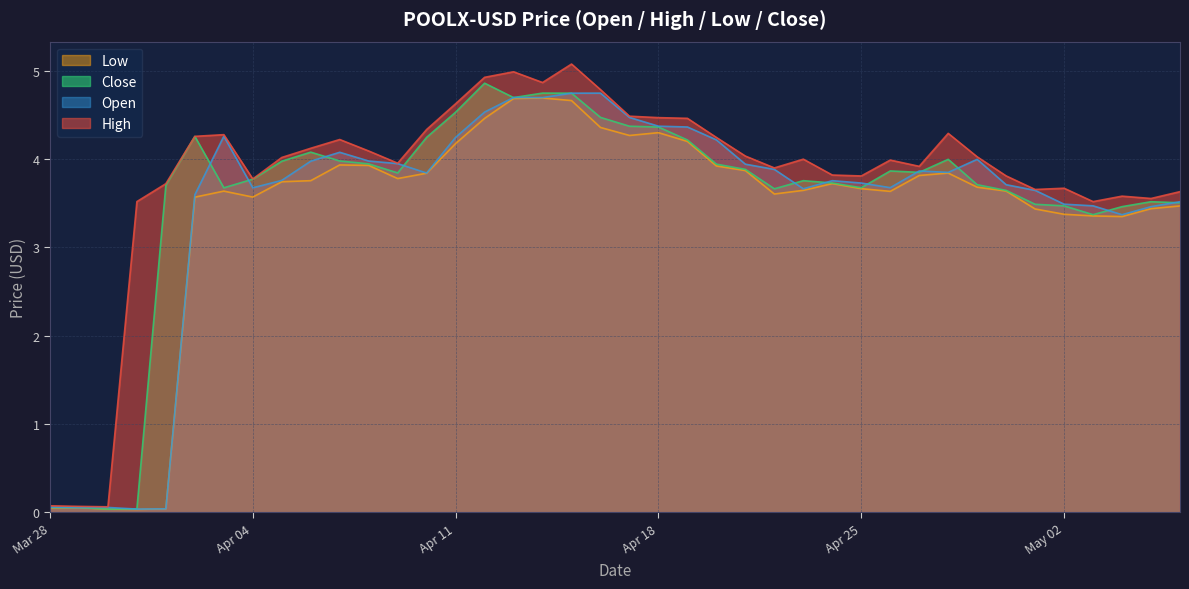

Between 2023-04-02 and 2023-04-23, which is larger?

2023-04-02